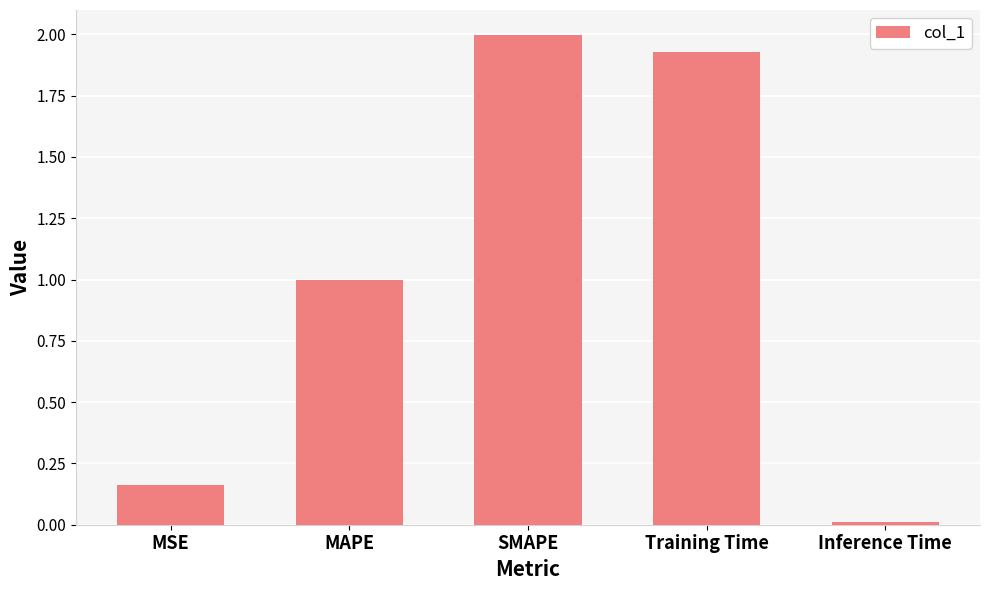

What position from the right is MSE?

5